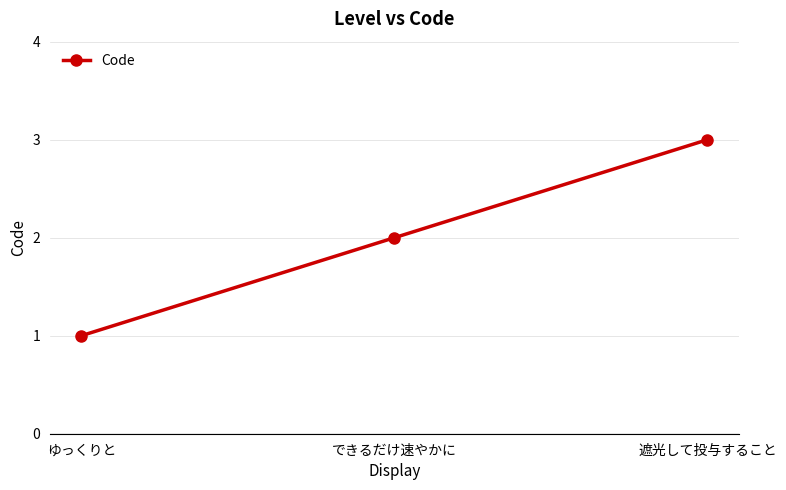

Count the number of categories in the chart.

3